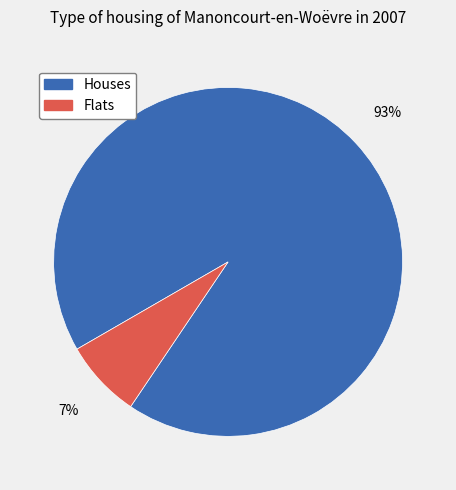

Which slice is the largest?

Houses